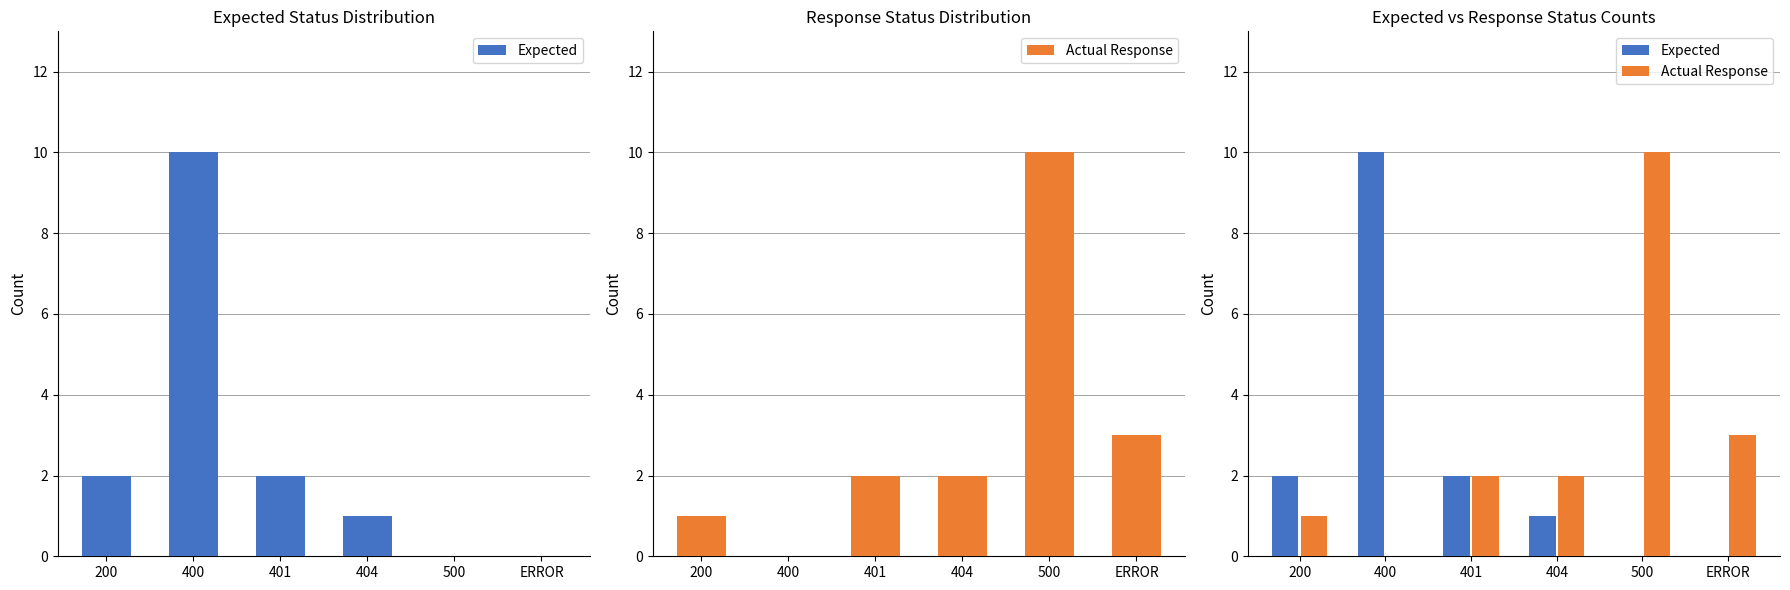

What position from the left is 200?

1